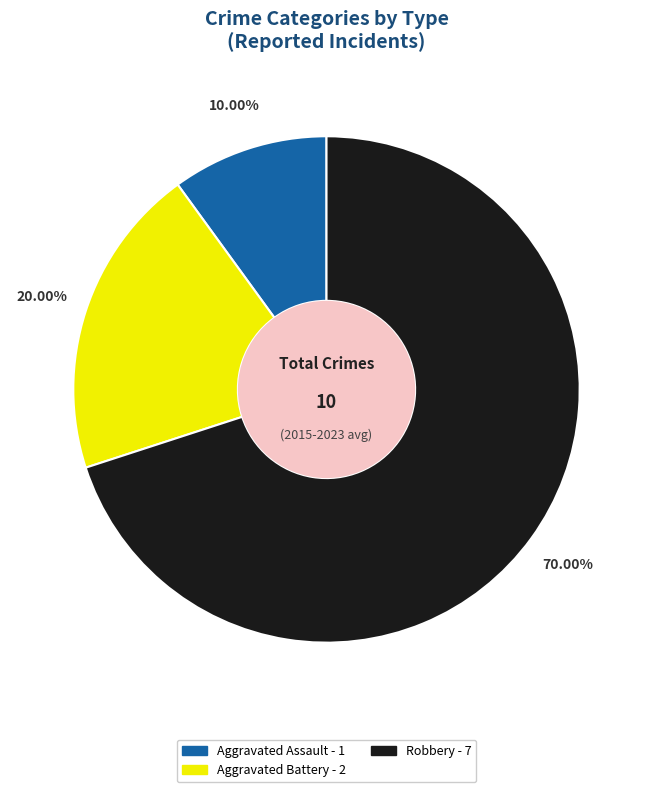

To the nearest percent, what portion does Aggravated Assault represent?

10%